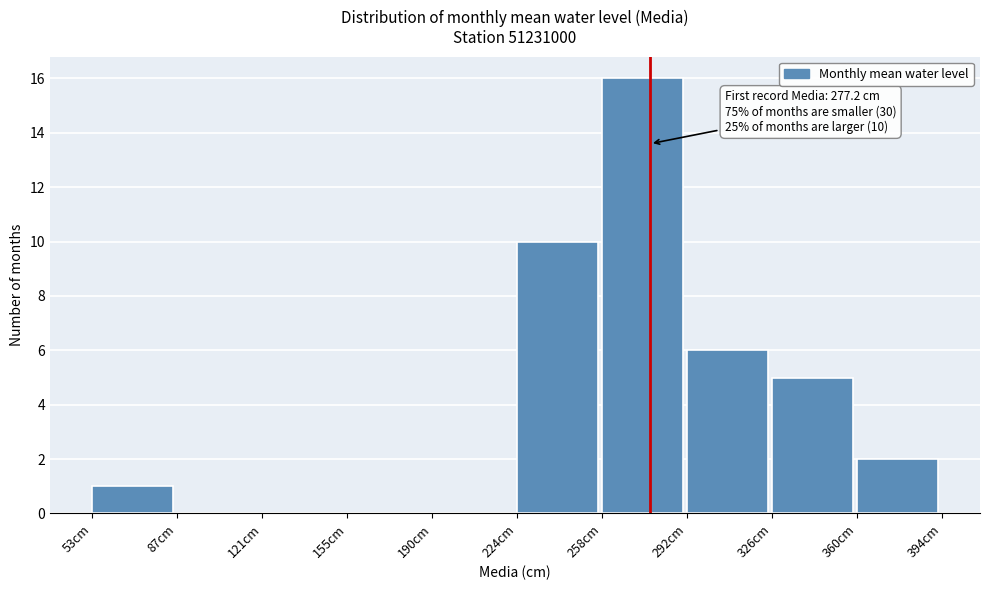

Which range on the x-axis has the tallest bar?

260 to 290